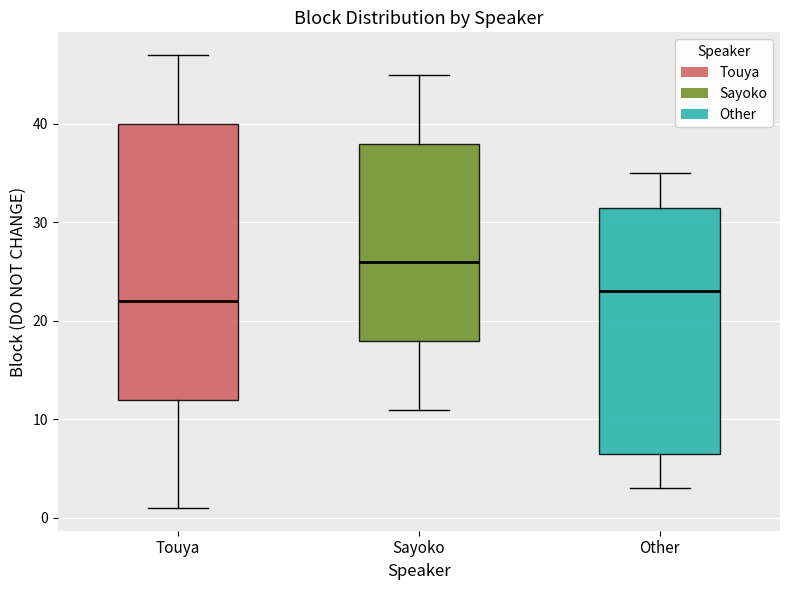

Which box has the lowest median line?

Touya